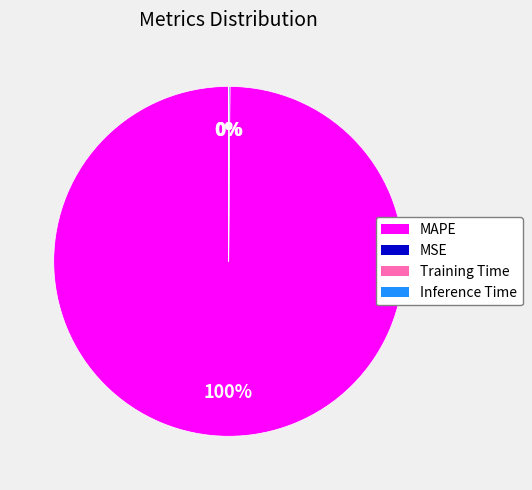

What is the largest slice in the pie chart?

MAPE